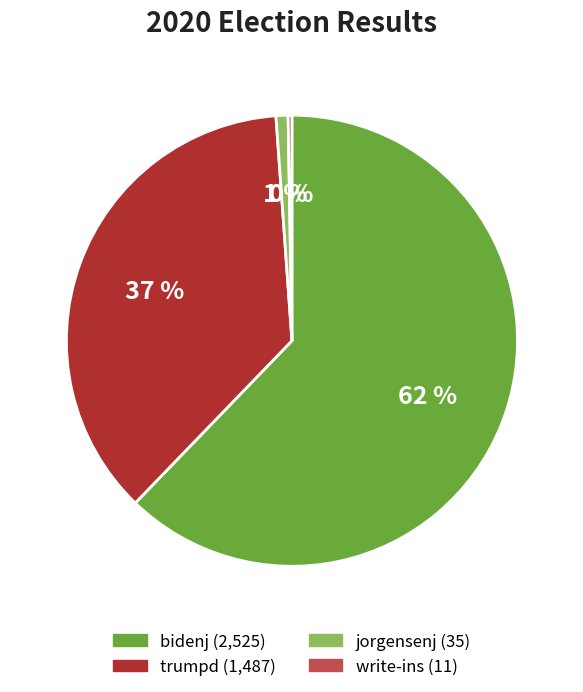

Is there a majority slice in this chart?

Yes